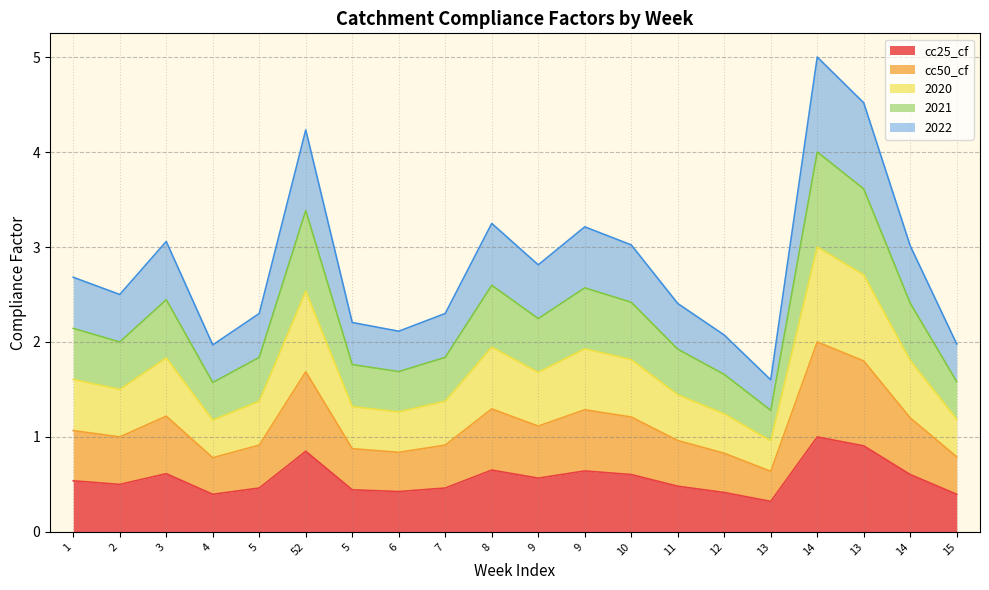

True or false: 2020 and cc25_cf intersect in this chart.

False